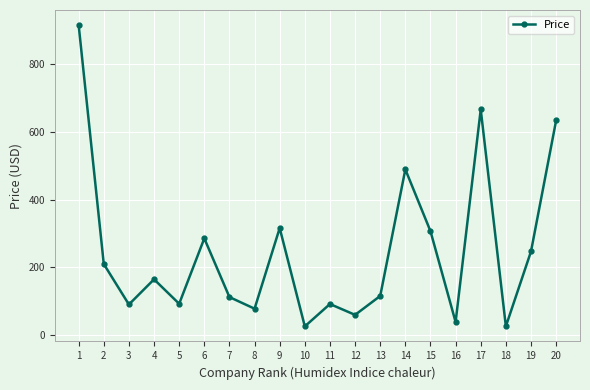

At which category does the data reach its first local valley?

3